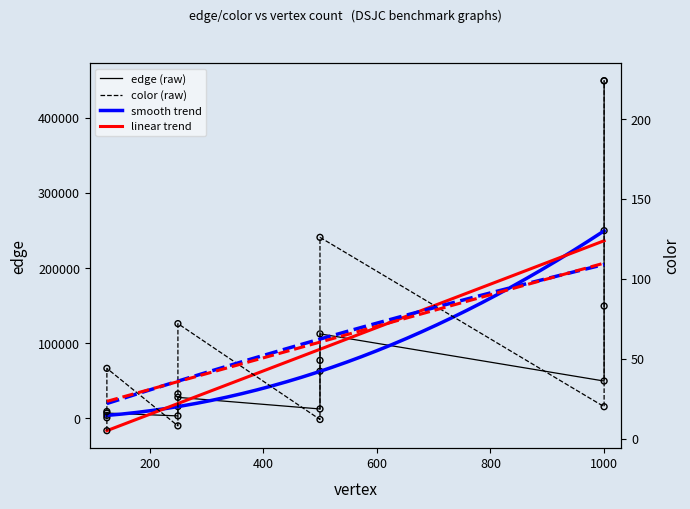

Which series has the widest spread of Y values?

edge